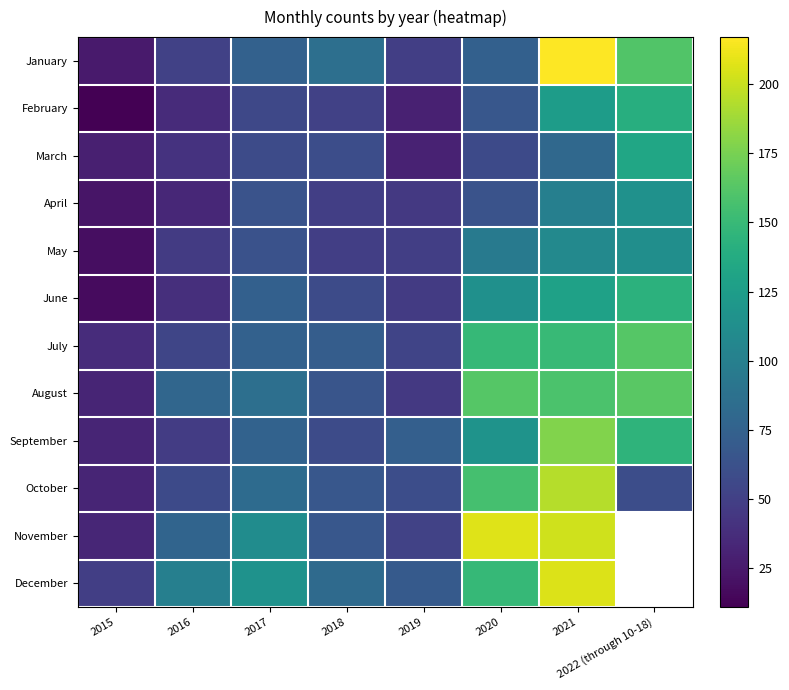

List the series in order of their peak value, highest first.

January, November, December, October, September, August, July, June, February, March, April, May